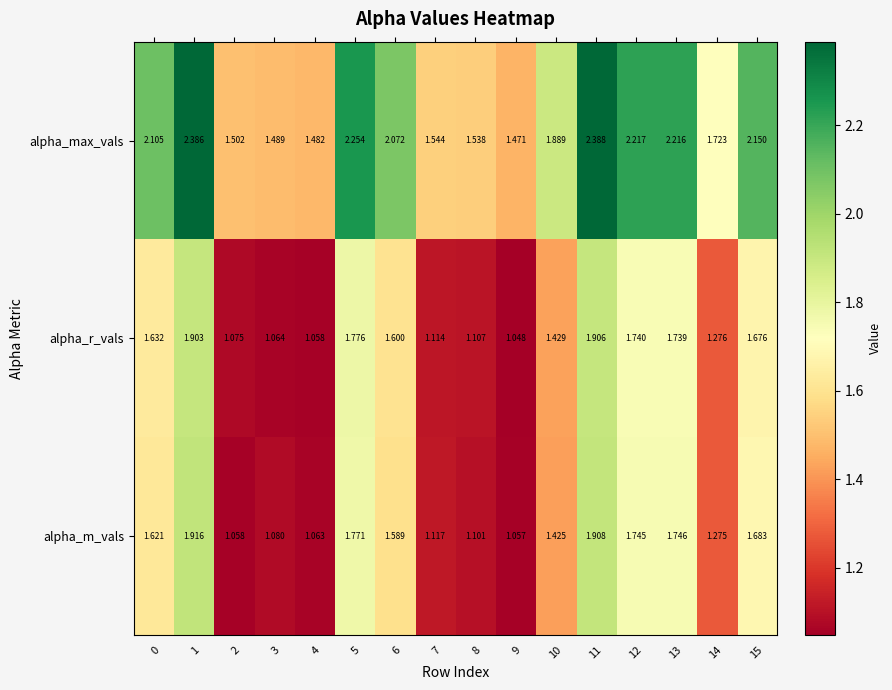

Which series has the largest total across all categories?

alpha_max_vals